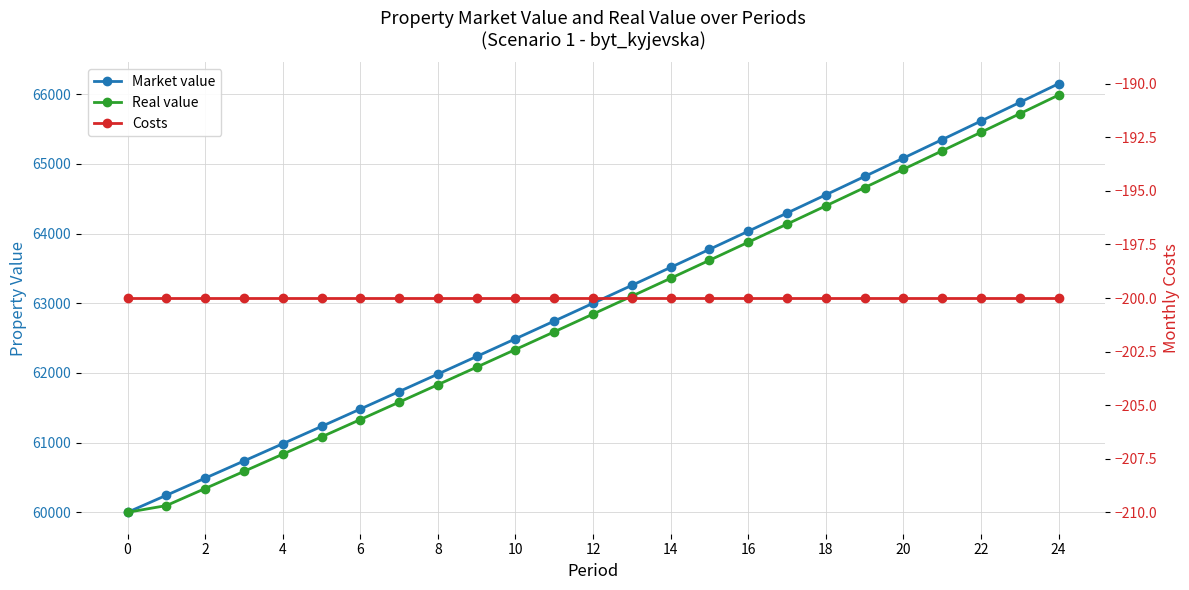

At which category is the sum across all series the highest?

24